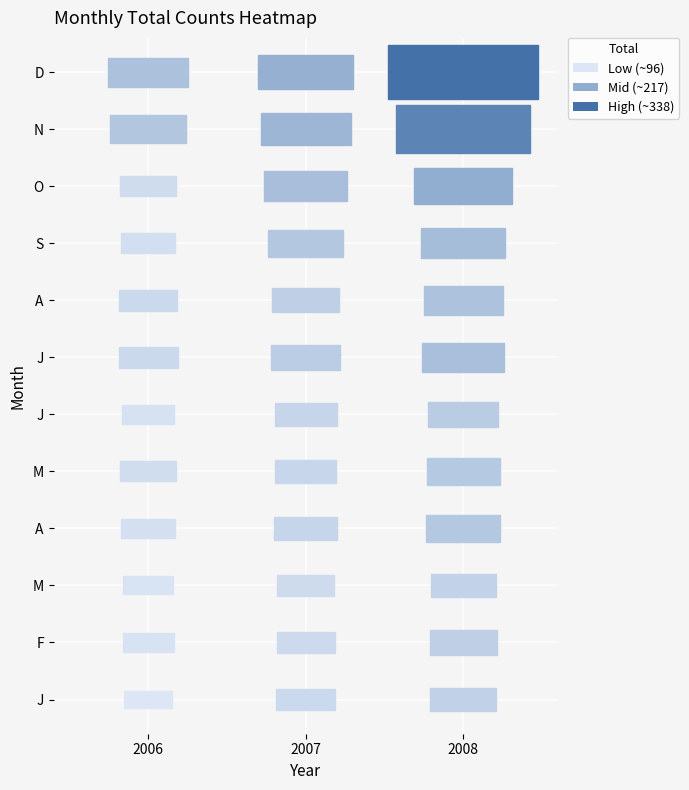

What is the difference between the maximum and minimum values in the 2007 series?

88